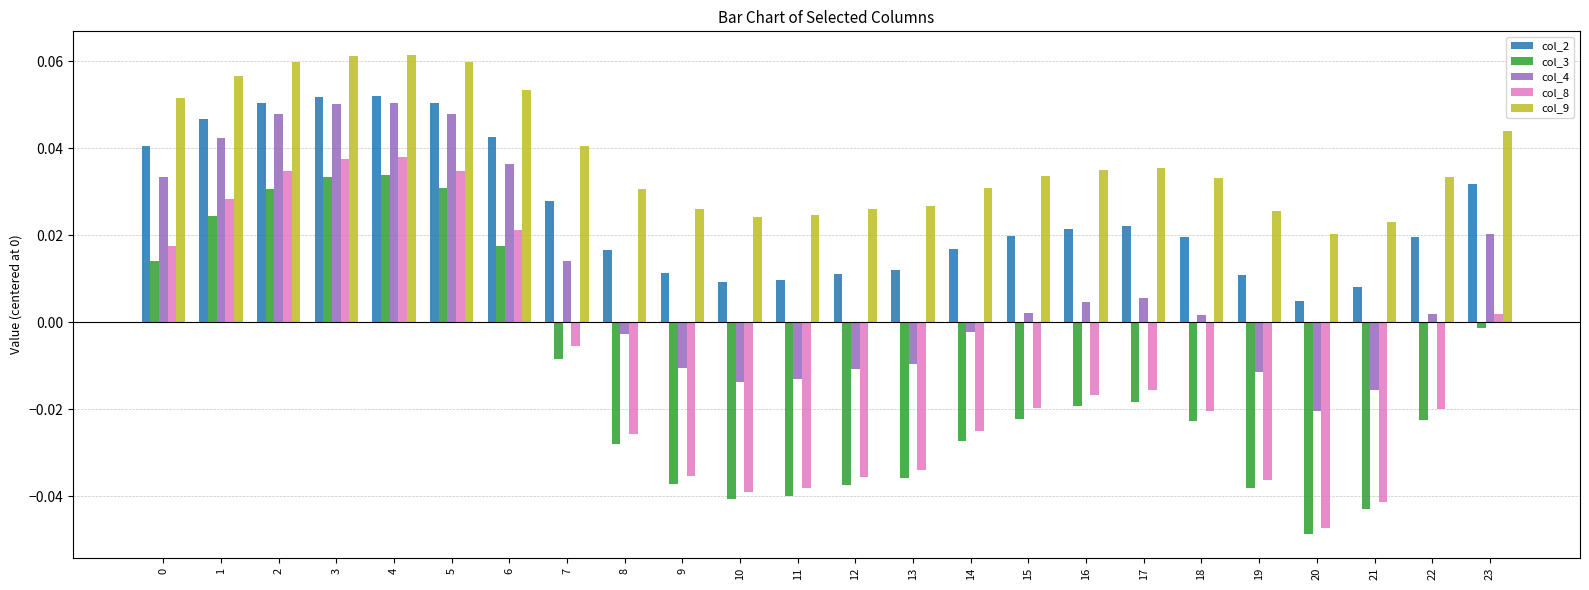

At 11, list the series in order from smallest to largest.

col_3, col_8, col_4, col_2, col_9